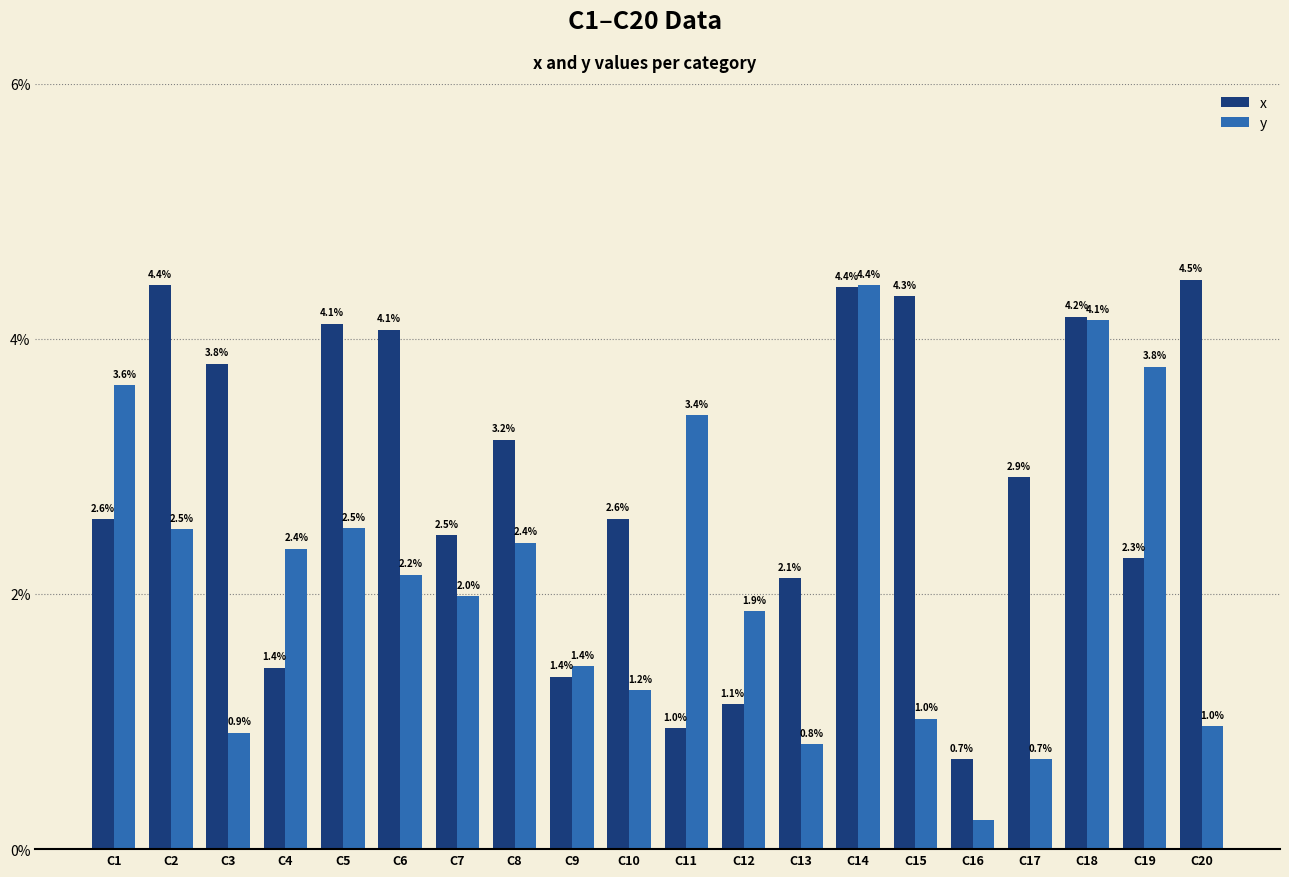

What are all the series names shown in the legend?

x, y